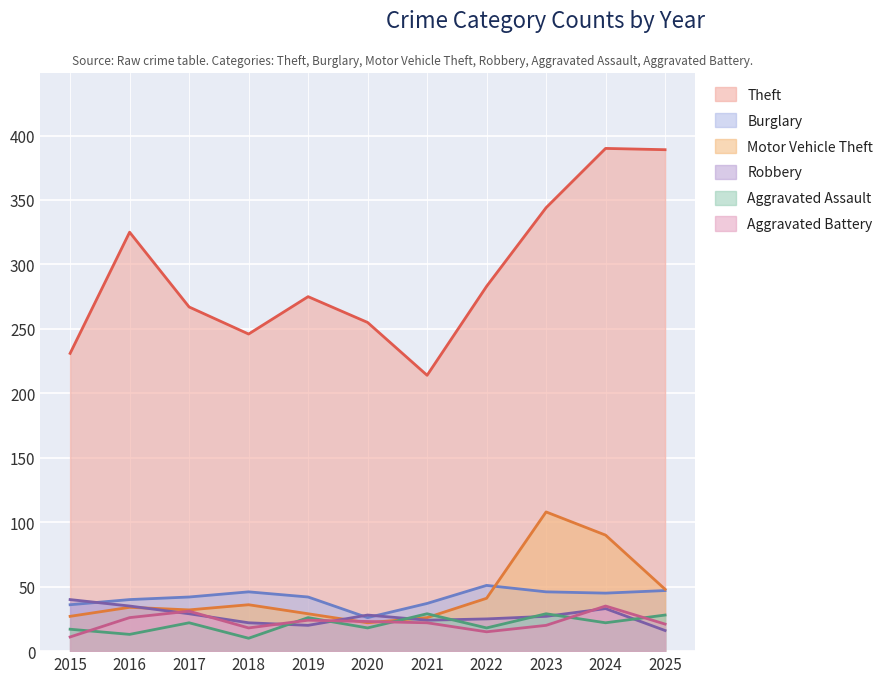

How many intersections are there between Aggravated Battery and Motor Vehicle Theft?

2